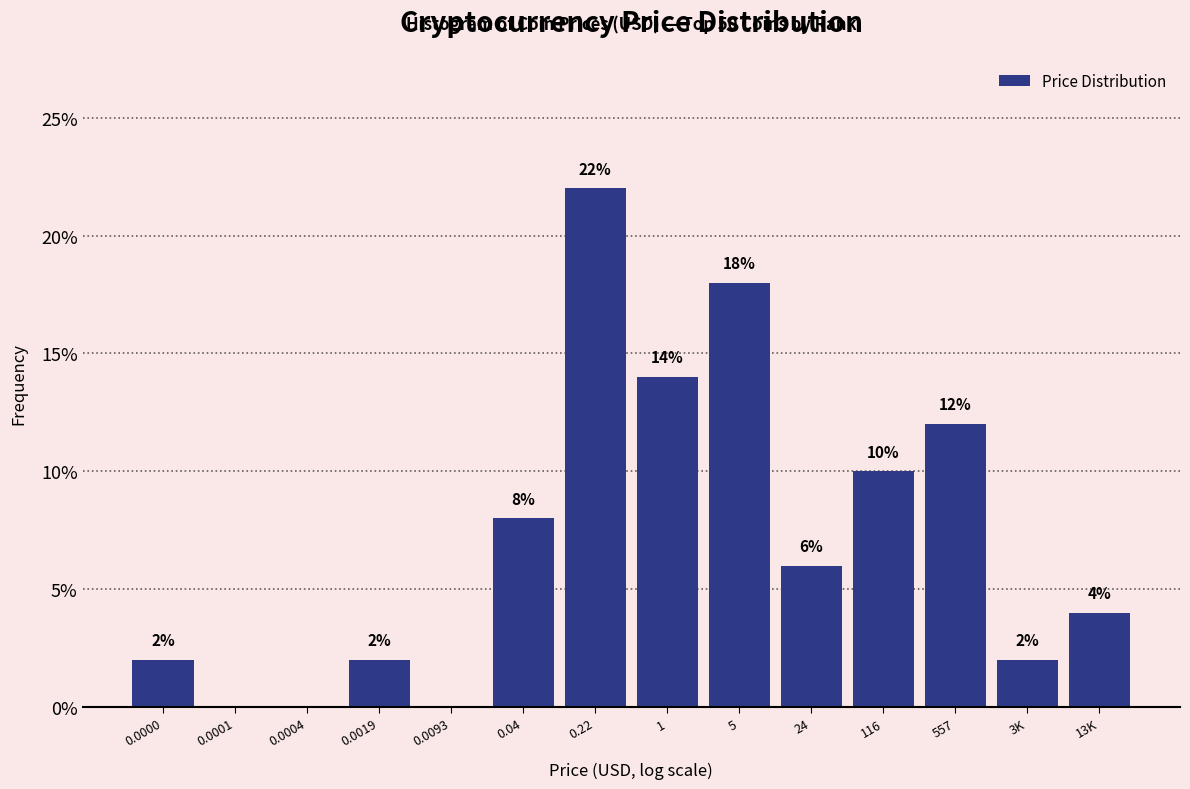

Reading left to right, what are all the values shown in this chart?

0.0000=2.0	0.0001=0.0	0.0004=0.0	0.0019=2.0	0.0093=0.0	0.04=8.0	0.22=22.0	1=14.0	5=18.0	24=6.0	116=10.0	557=12.0	3K=2.0	13K=4.0